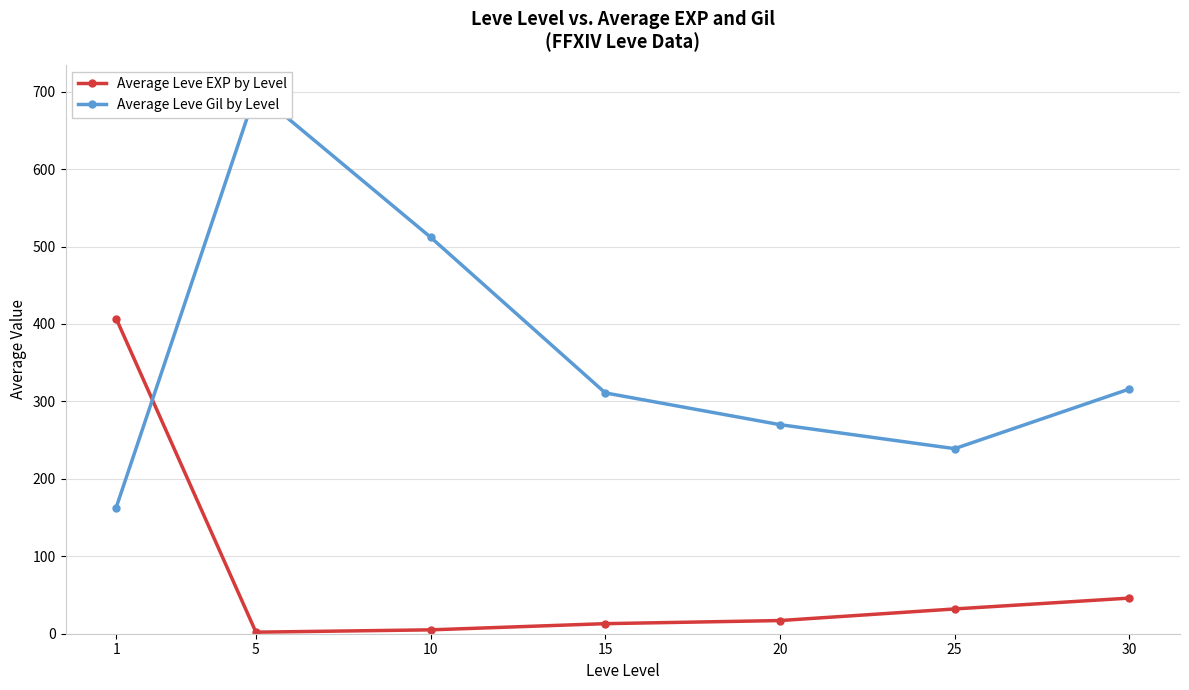

What is the average value of the Average Leve Gil by Level series?

359